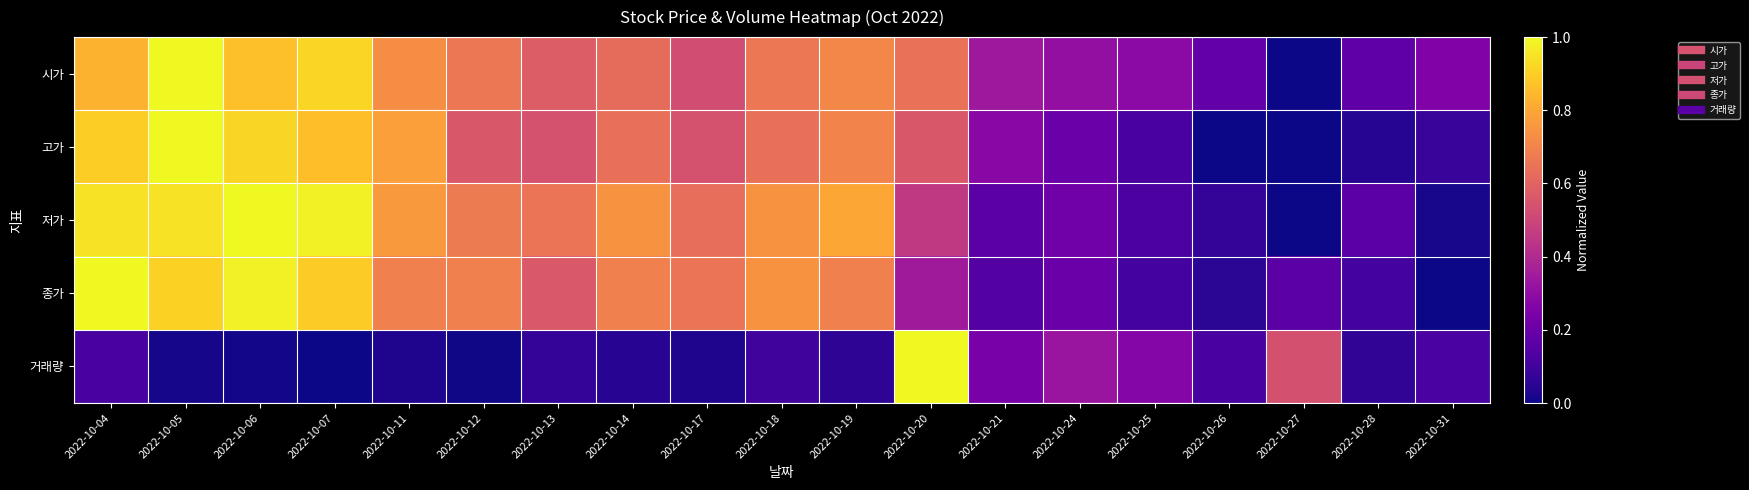

How many data points does each series have?

19